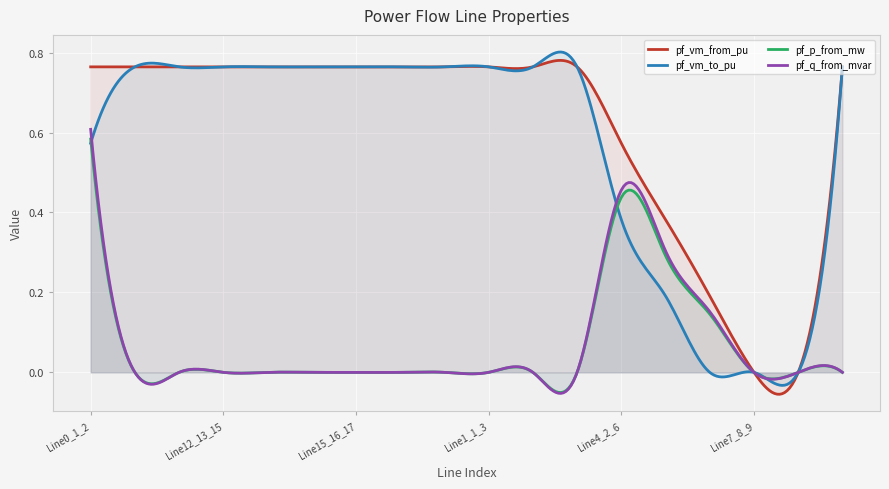

What is the label of the 13th point from the right?

Line14_15_16